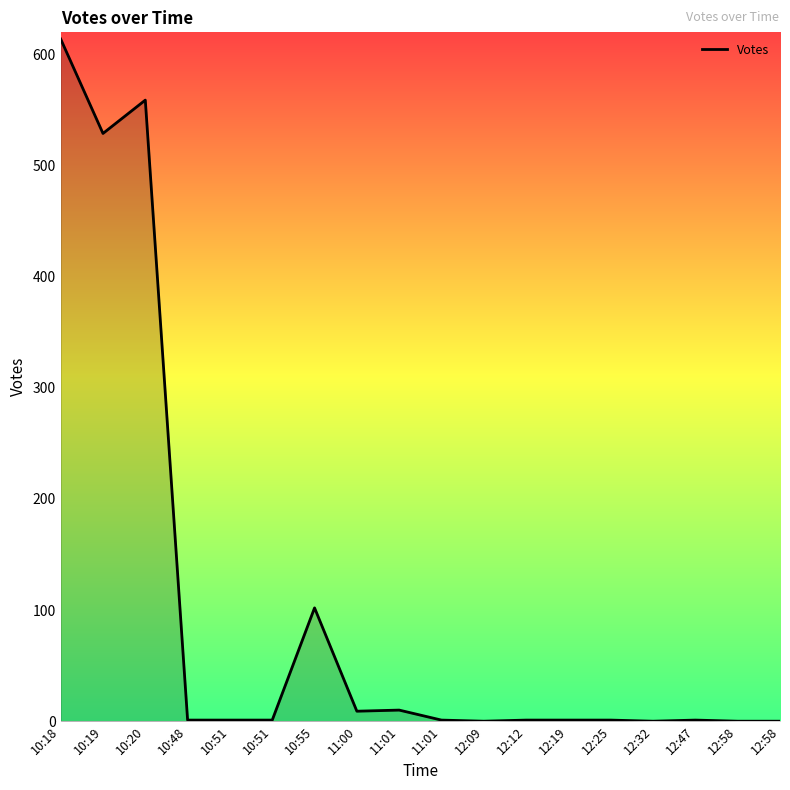

Which category has the lowest value across all series?

12:09